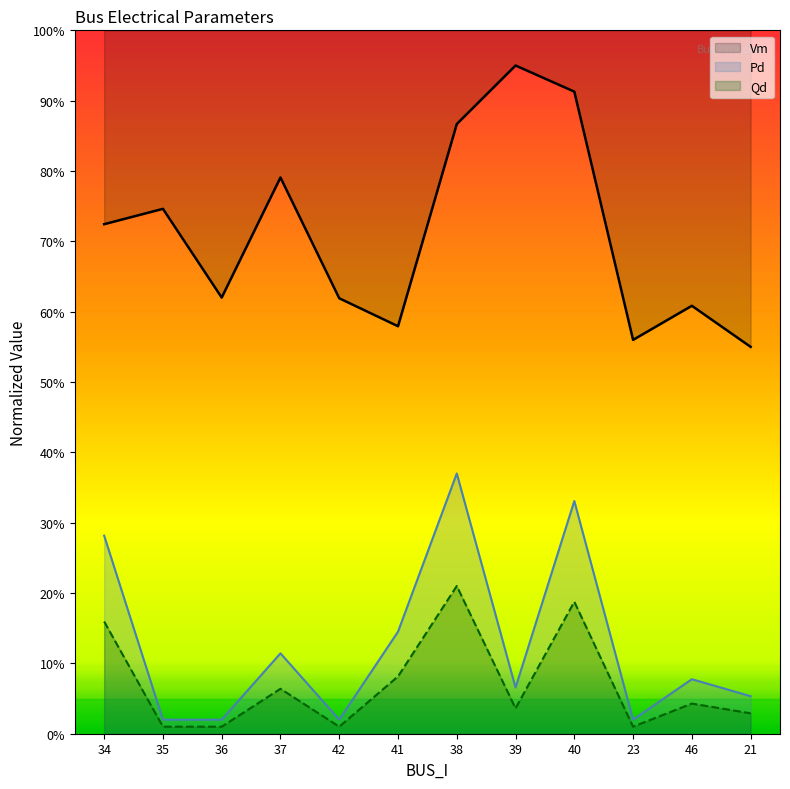

At which label is Vm closest to 0?

21